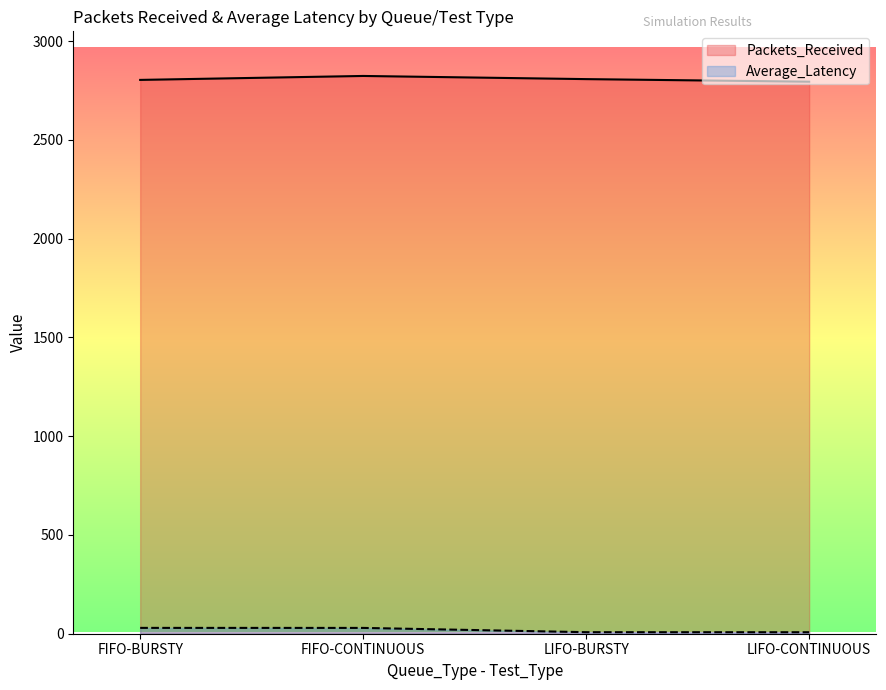

True or false: Packets_Received has more than 0 points higher than both neighbors.

True